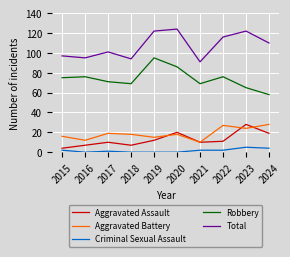

True or false: Robbery has a value of 29 at 2019.

False